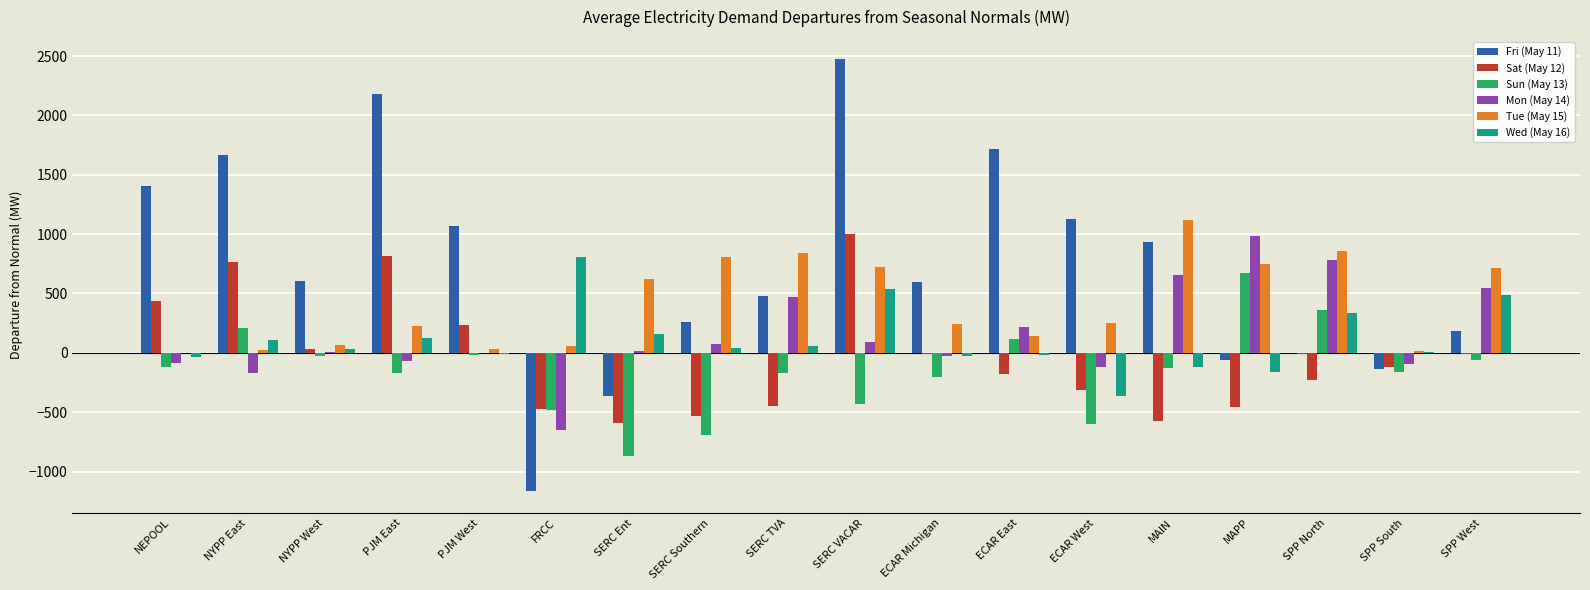

What is the difference between the Sun (May 13) values at FRCC and SERC TVA?

315.7